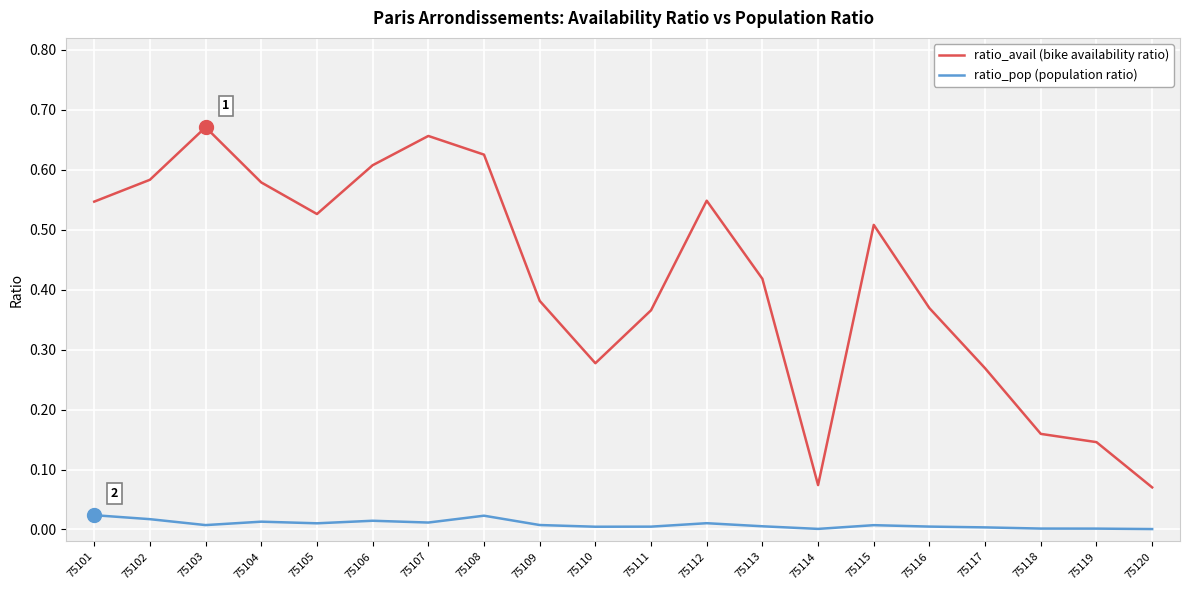

True or false: ratio_avail (bike availability ratio) and ratio_pop (population ratio) intersect in this chart.

False